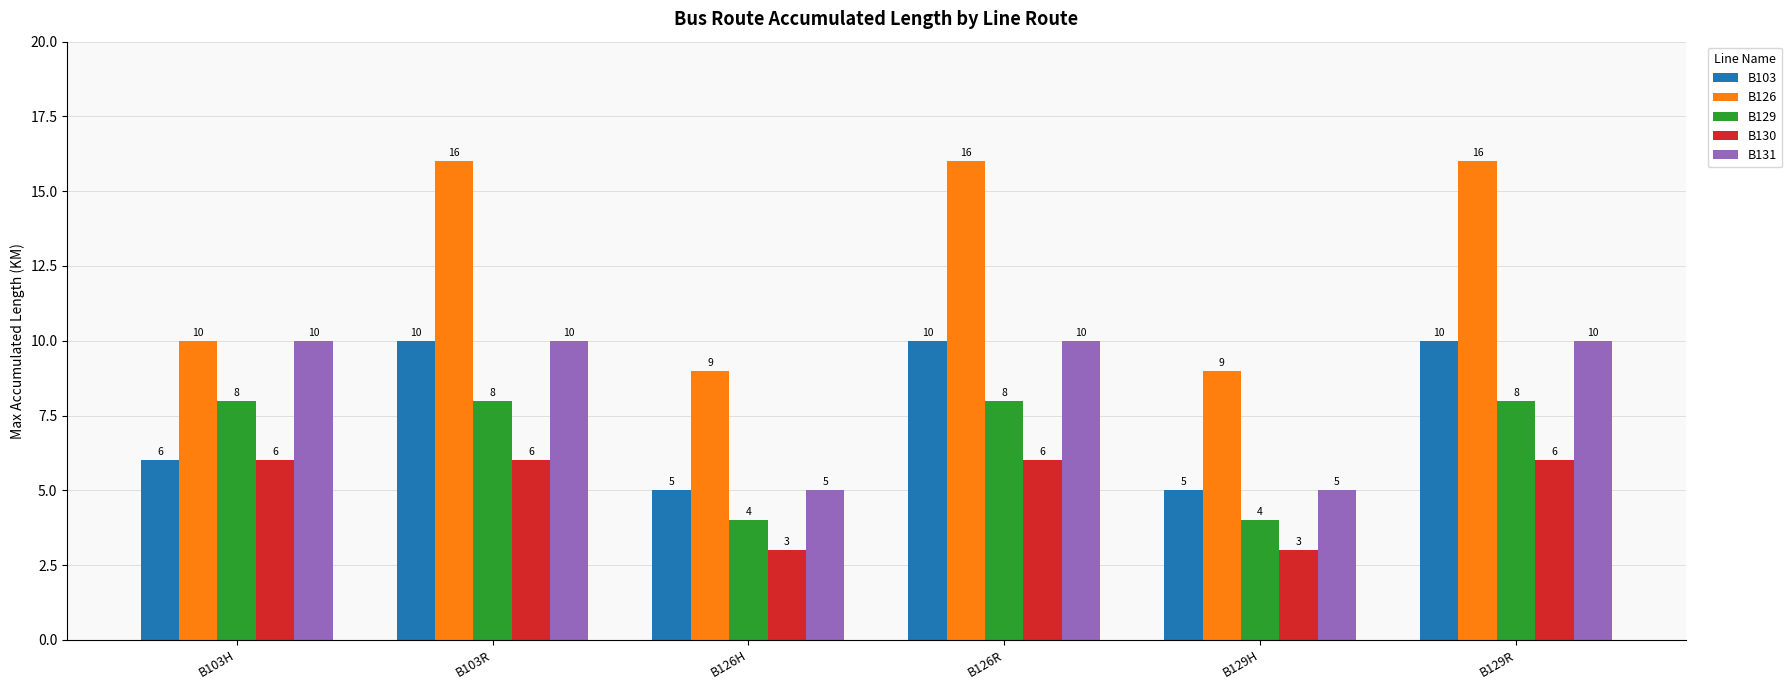

How many B129 values are between 4 and 8?

6